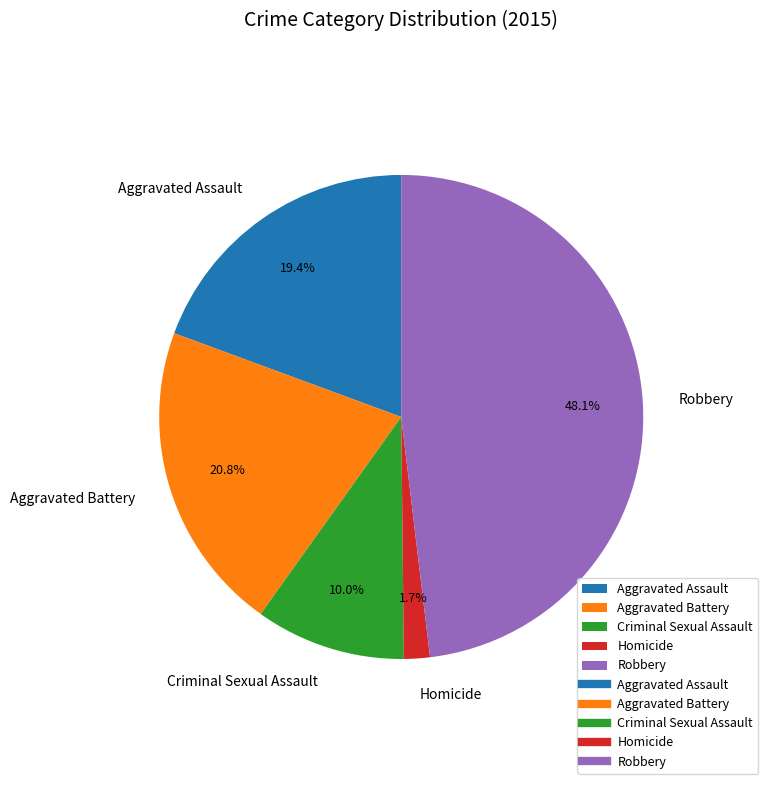

Approximately how many times larger is the value at Robbery compared to Aggravated Assault?

2.5